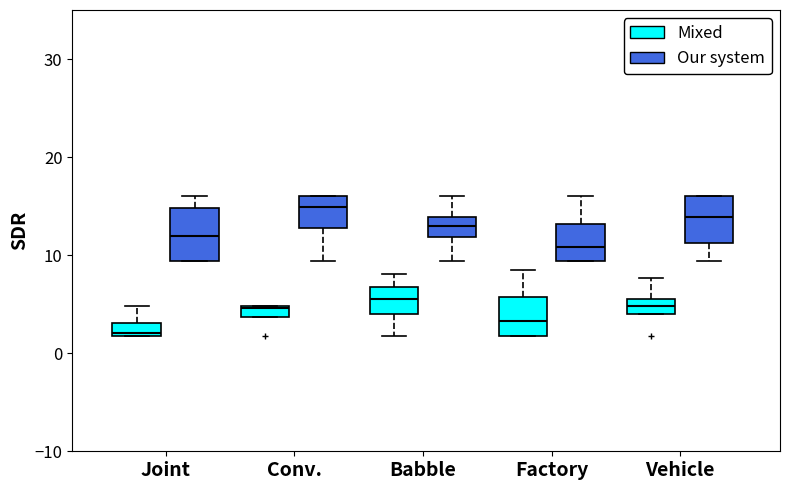

Where does the lower whisker of the box for Babble (Our system) end on the y-axis? The values are not printed on the chart, so give them approximately, as read against the axis.

9